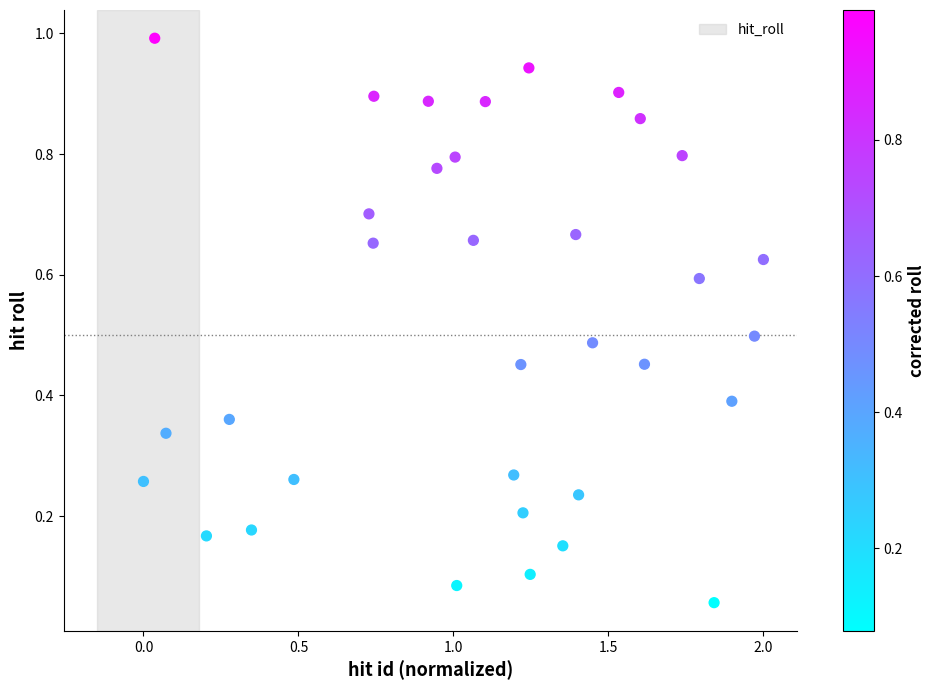

What is the range of X values (max minus min)?

2.0